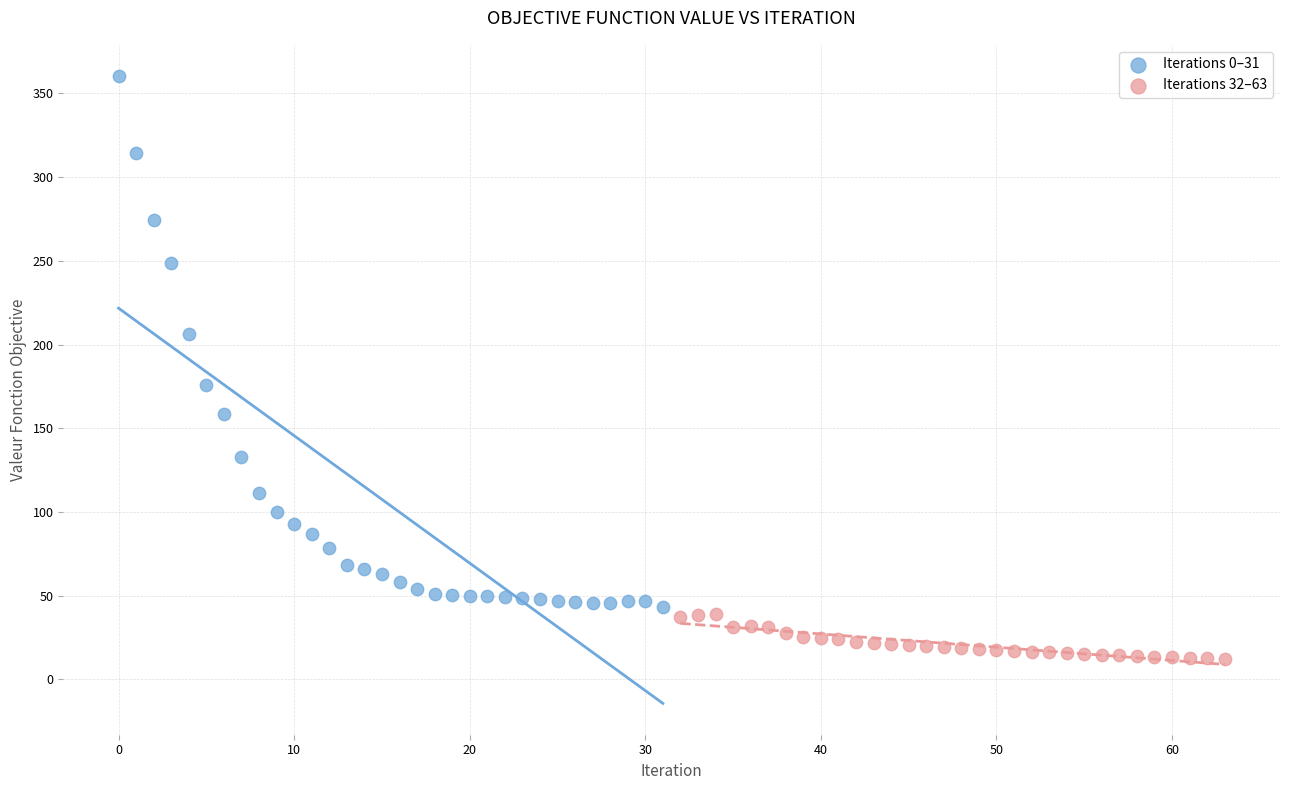

Which series has the widest spread of Y values?

Iterations 0–31